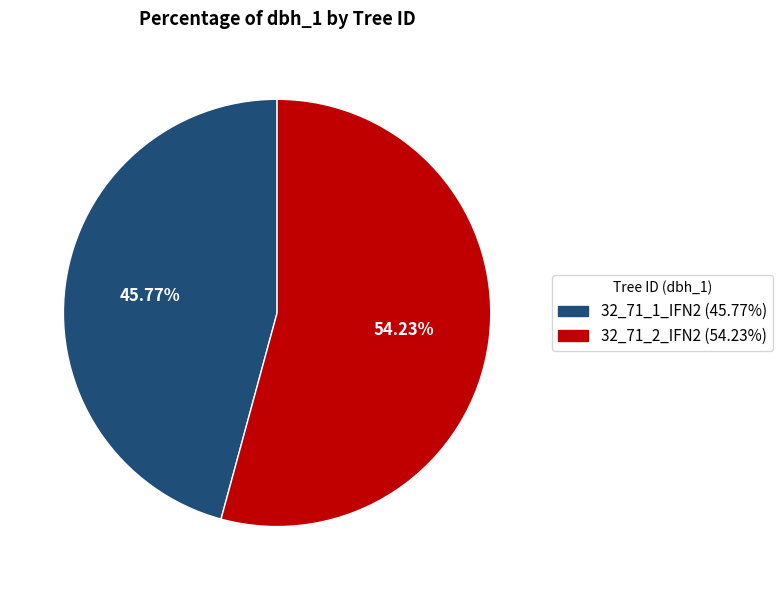

Is there any slice that represents more than half of the pie?

Yes